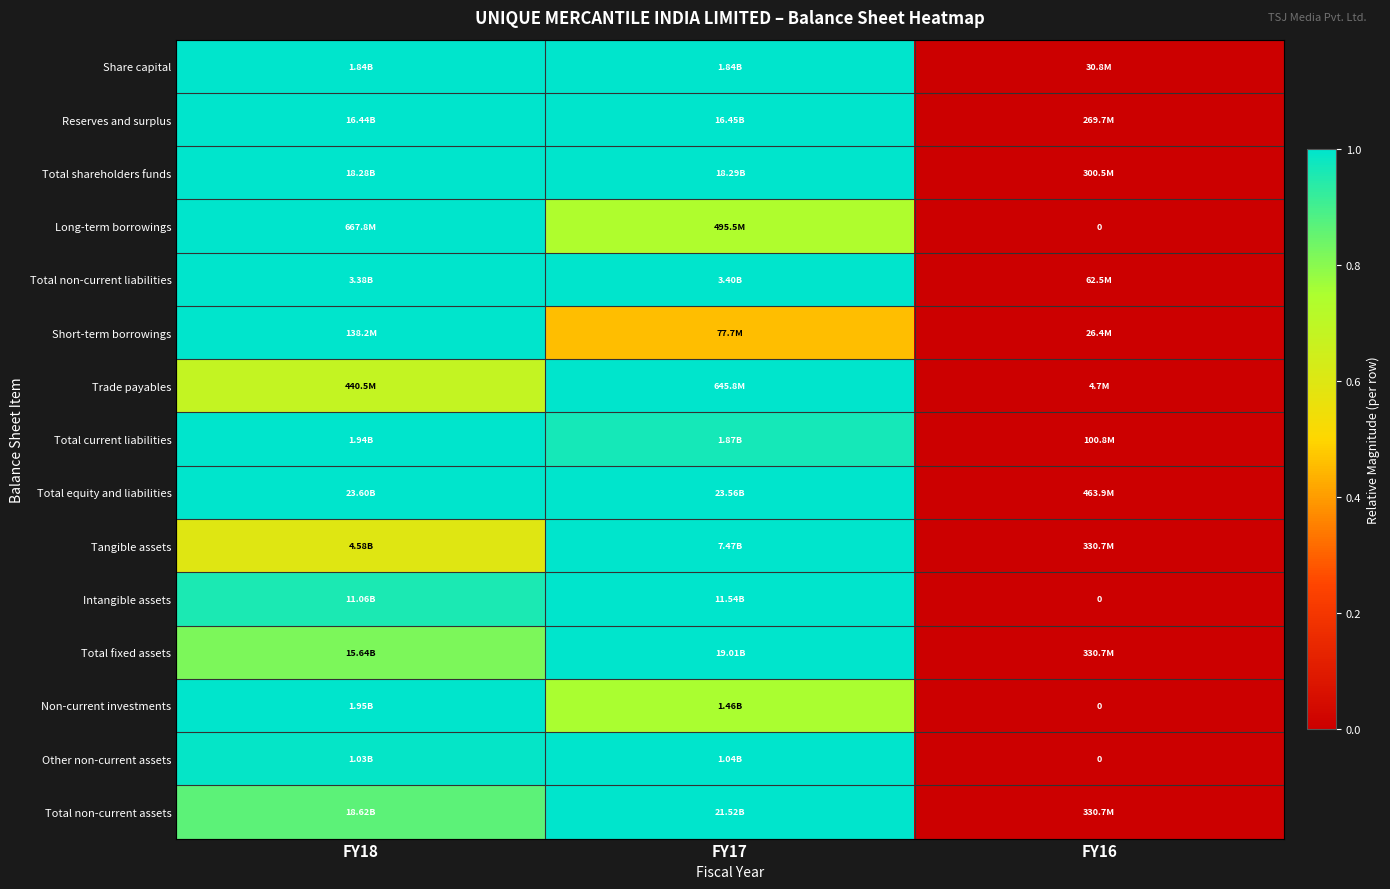

Which label corresponds to the largest value in the chart?

FY18